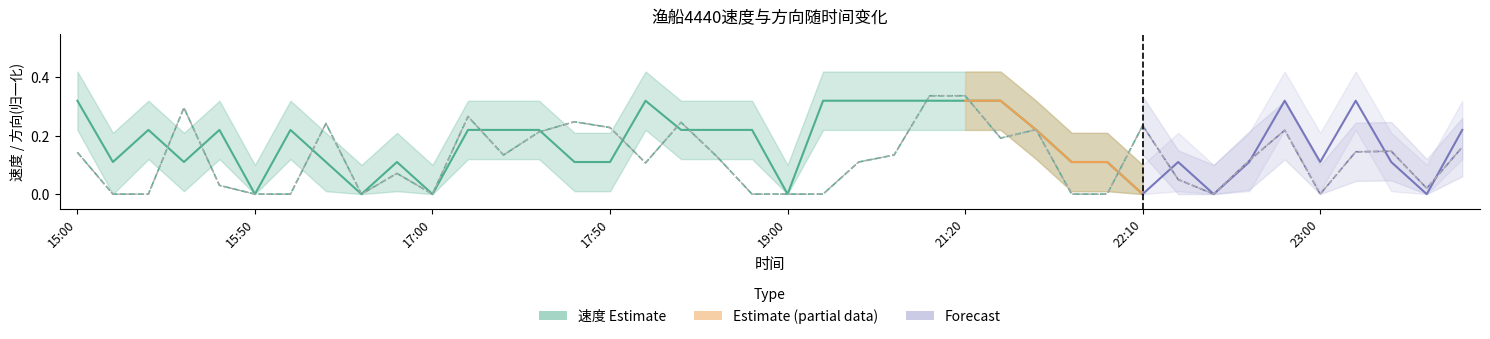

Which category has the highest value across all series?

19:40